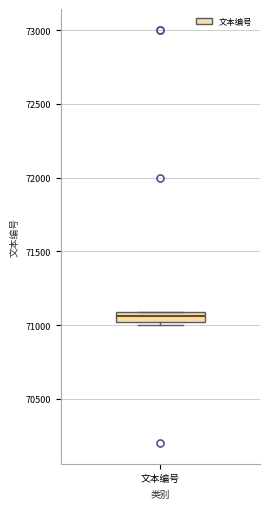

Where is the upper edge of the box for 文本编号 on the y-axis? The values are not printed on the chart, so give them approximately, as read against the axis.

71100